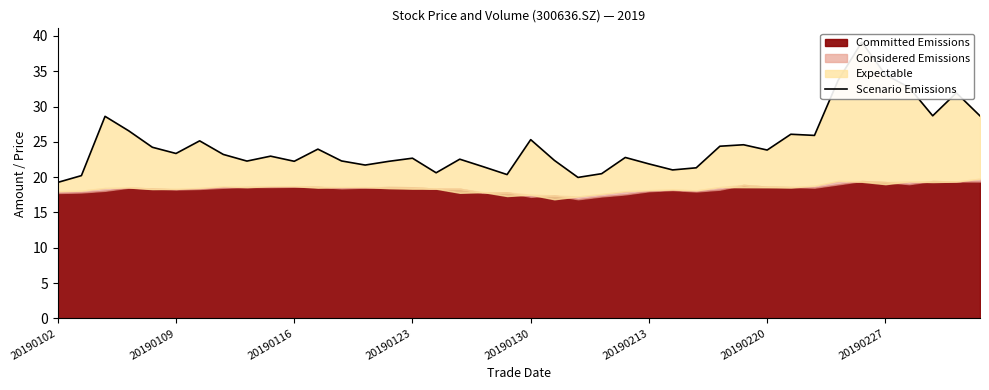

What position from the right is 20190116?

30